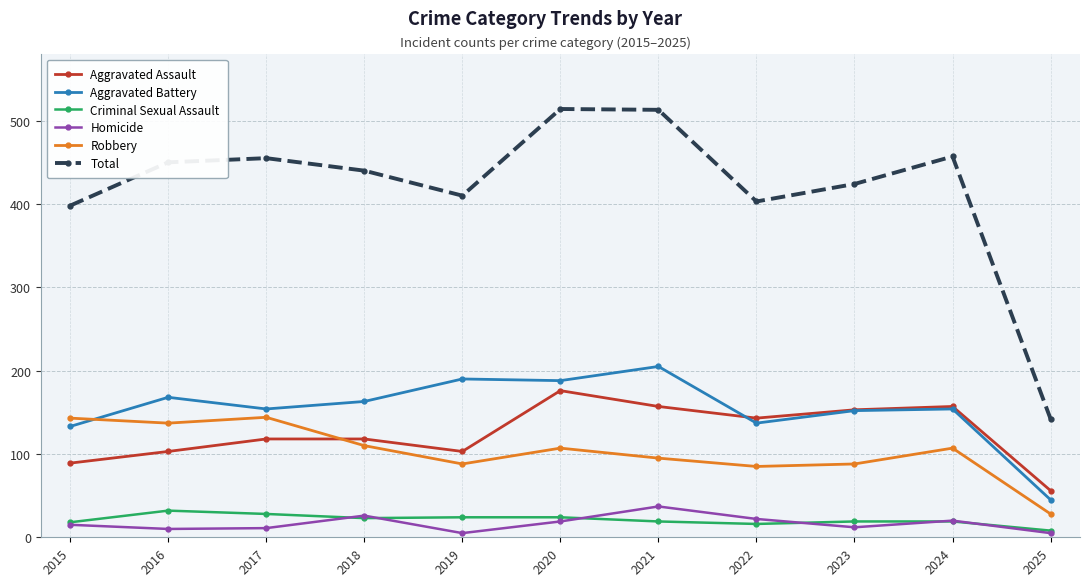

Which series has the largest range (max minus min)?

Total